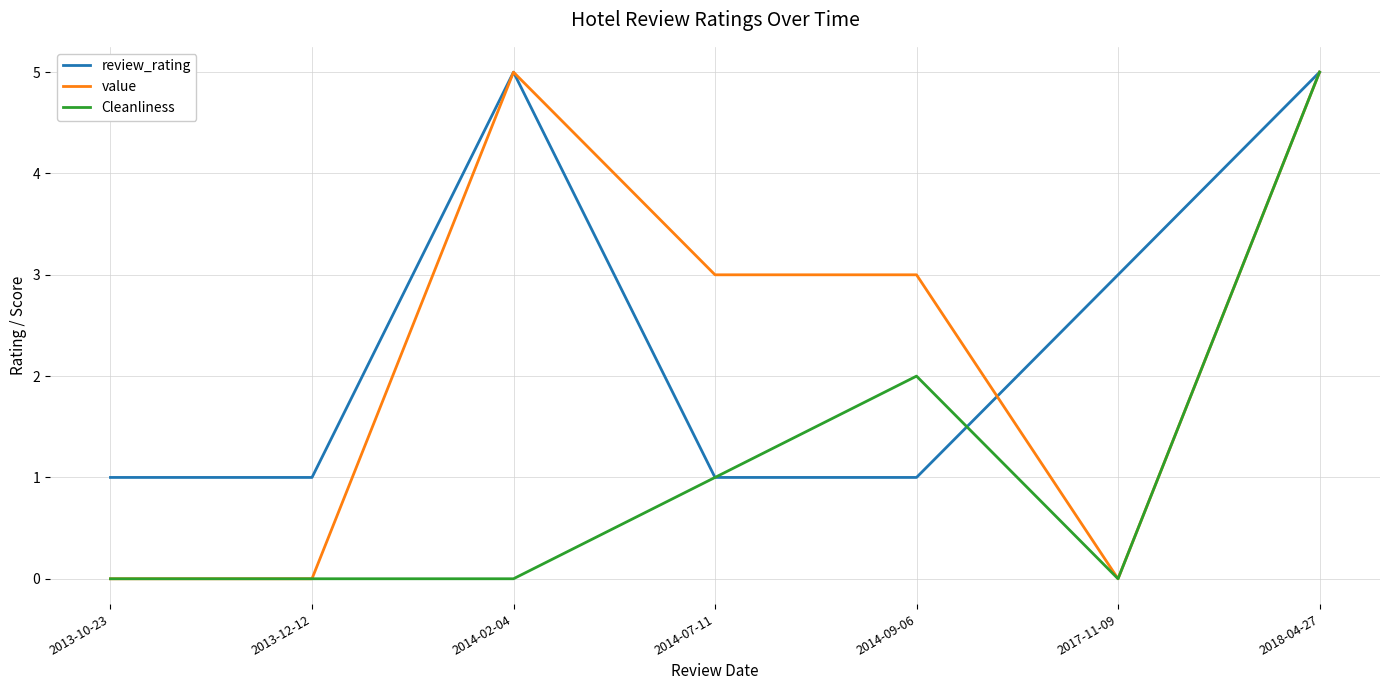

What position from the left is 2013-12-12?

2